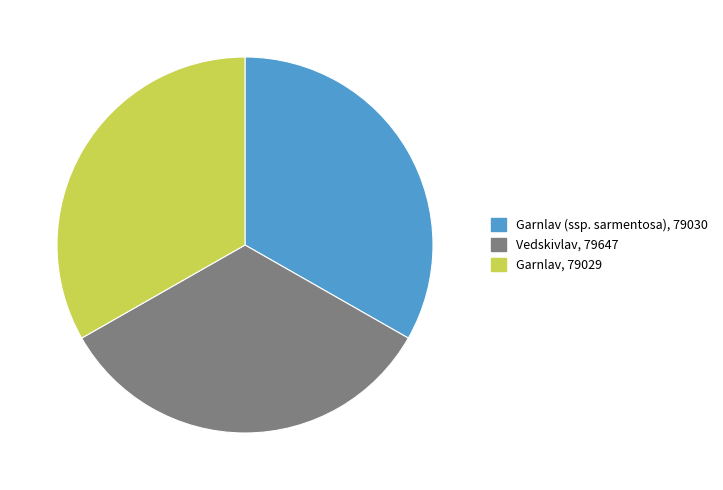

True or false: Garnlav (ssp. sarmentosa), 79030 accounts for 33% of the total.

True